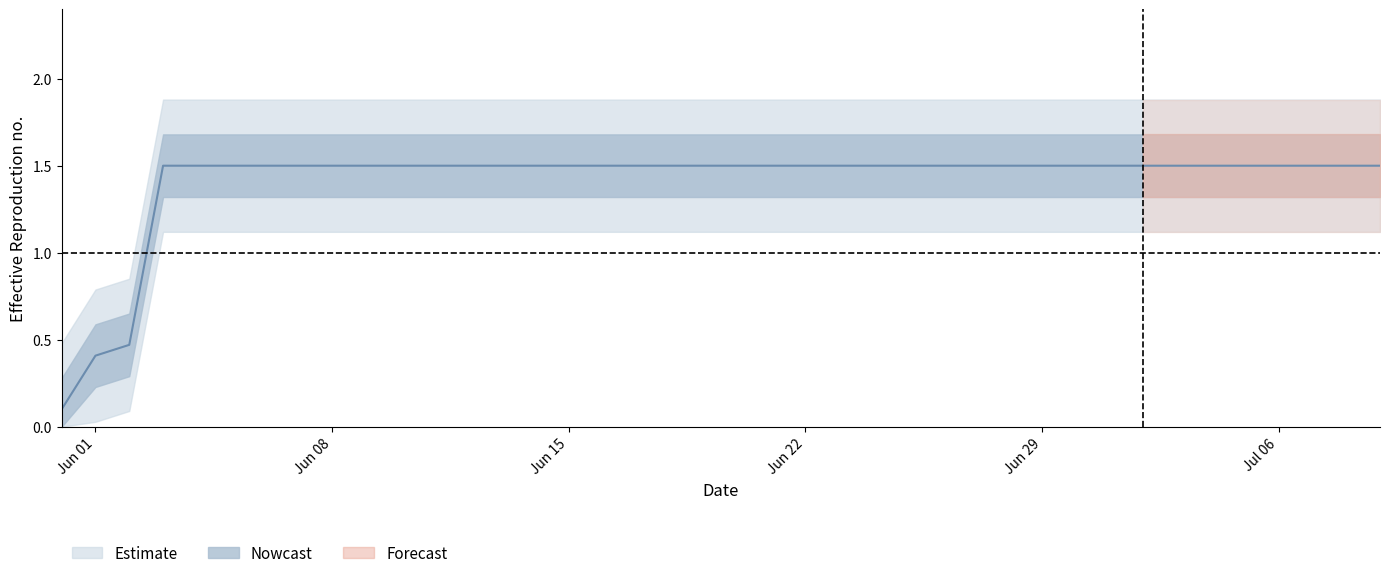

Reading left to right, list all the values displayed in this chart.

0.1	0.4	0.5	1.5	1.5	1.5	1.5	1.5	1.5	1.5	1.5	1.5	1.5	1.5	1.5	1.5	1.5	1.5	1.5	1.5	1.5	1.5	1.5	1.5	1.5	1.5	1.5	1.5	1.5	1.5	1.5	1.5	1.5	1.5	1.5	1.5	1.5	1.5	1.5	1.5